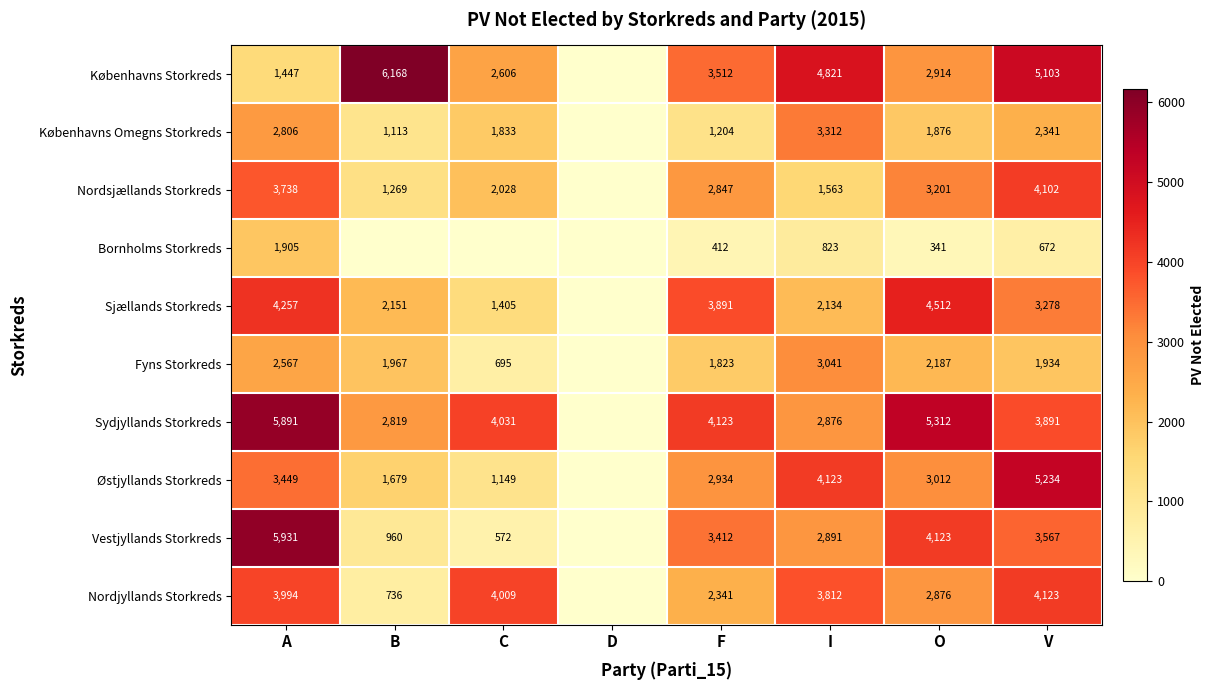

What is the difference between the highest and lowest values at V?

4562